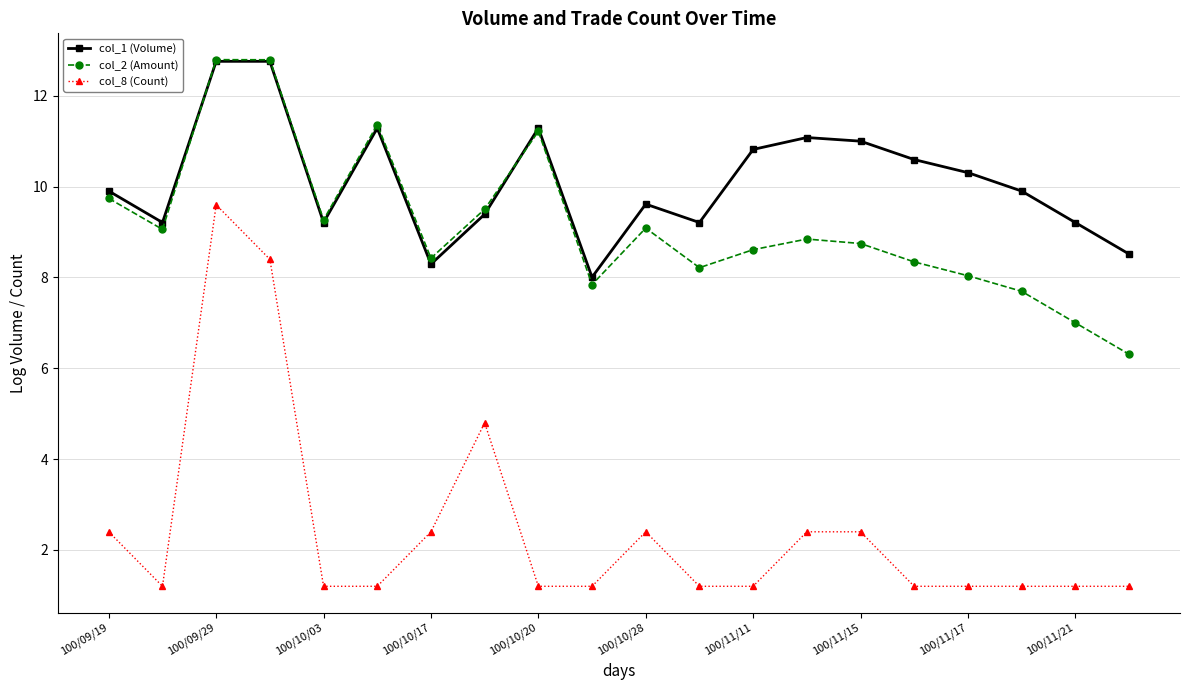

What is the value of the col_8 (Count) point at the 19th from the left?

1.2